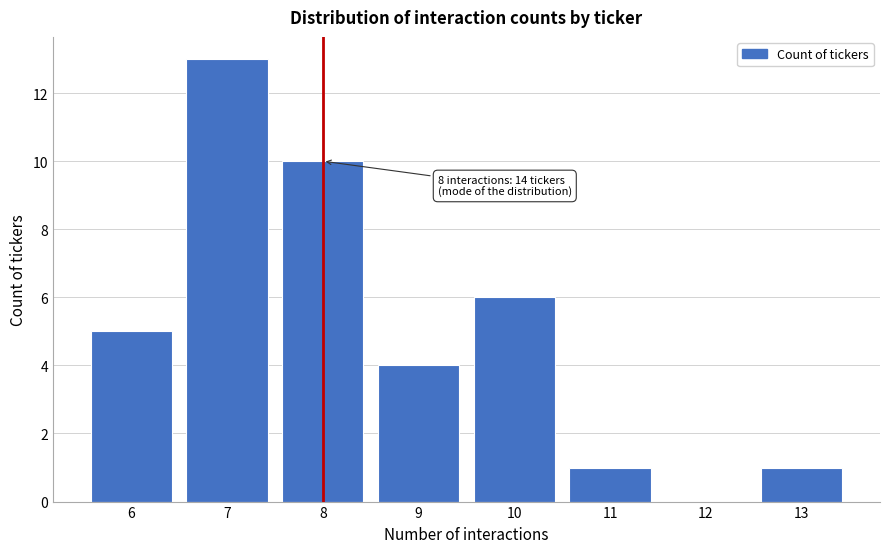

Reading left to right, list all the values displayed in this chart.

6=5	7=13	8=10	9=4	10=6	11=1	12=0	13=1